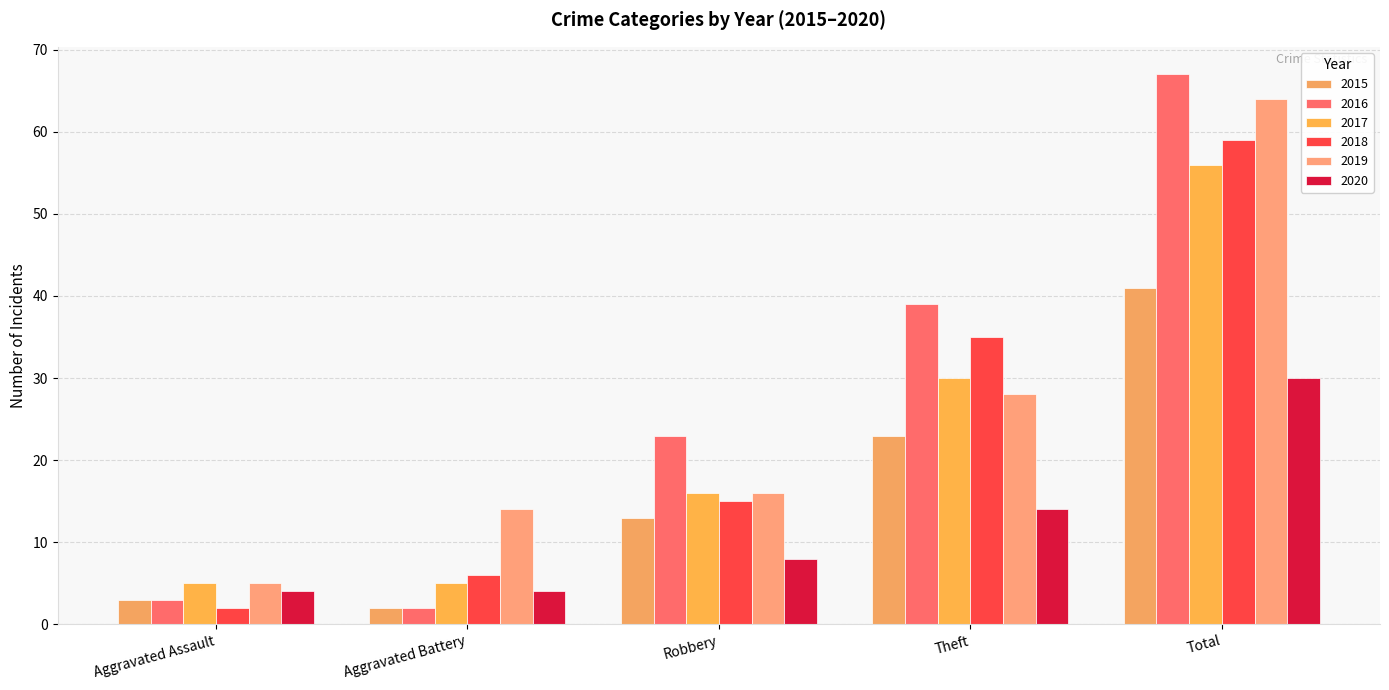

Which series changed the most between Aggravated Assault and Aggravated Battery?

2019